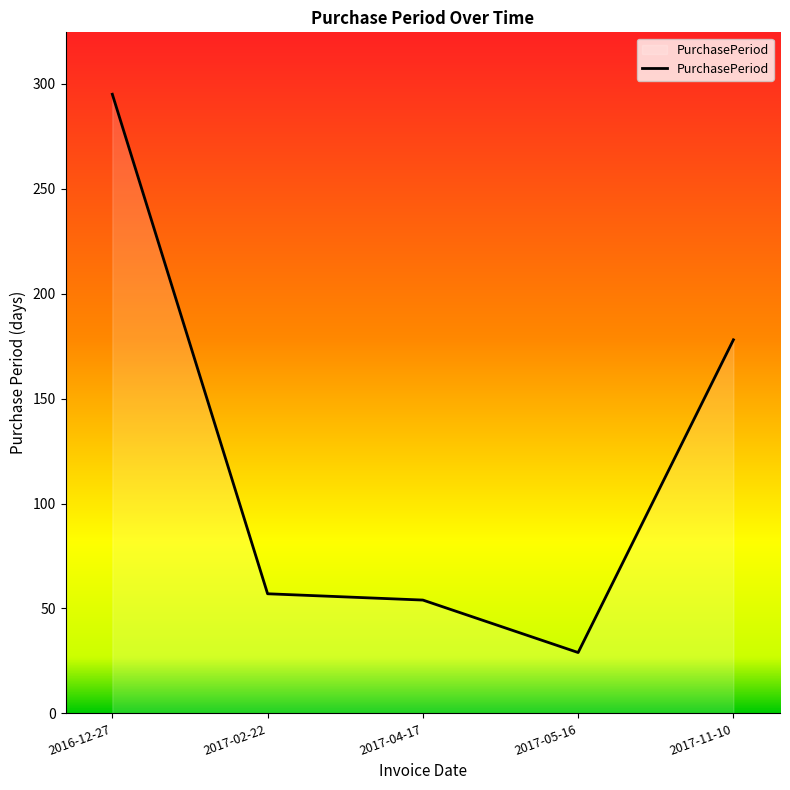

What is the value of the 3rd point from the left?

54